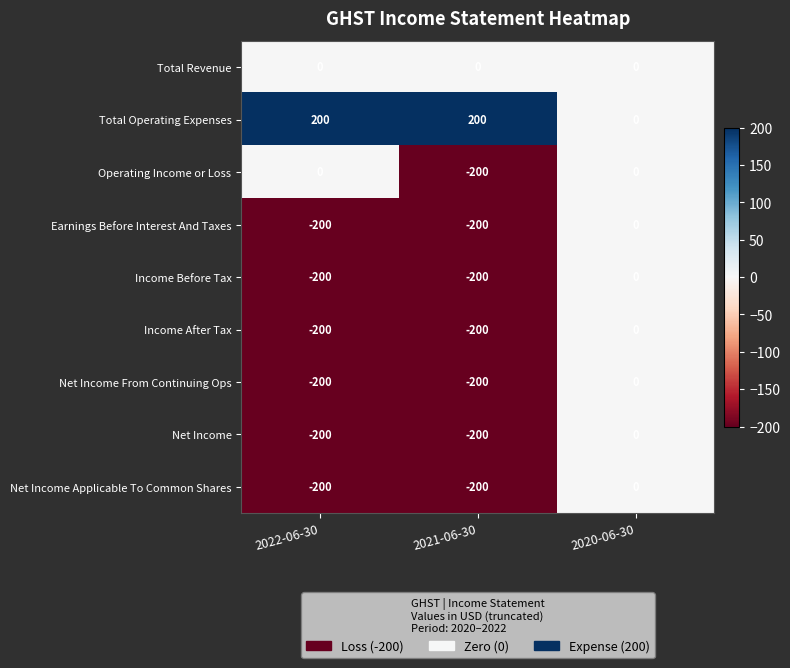

Which series changed the most between 2022-06-30 and 2021-06-30?

Operating Income or Loss